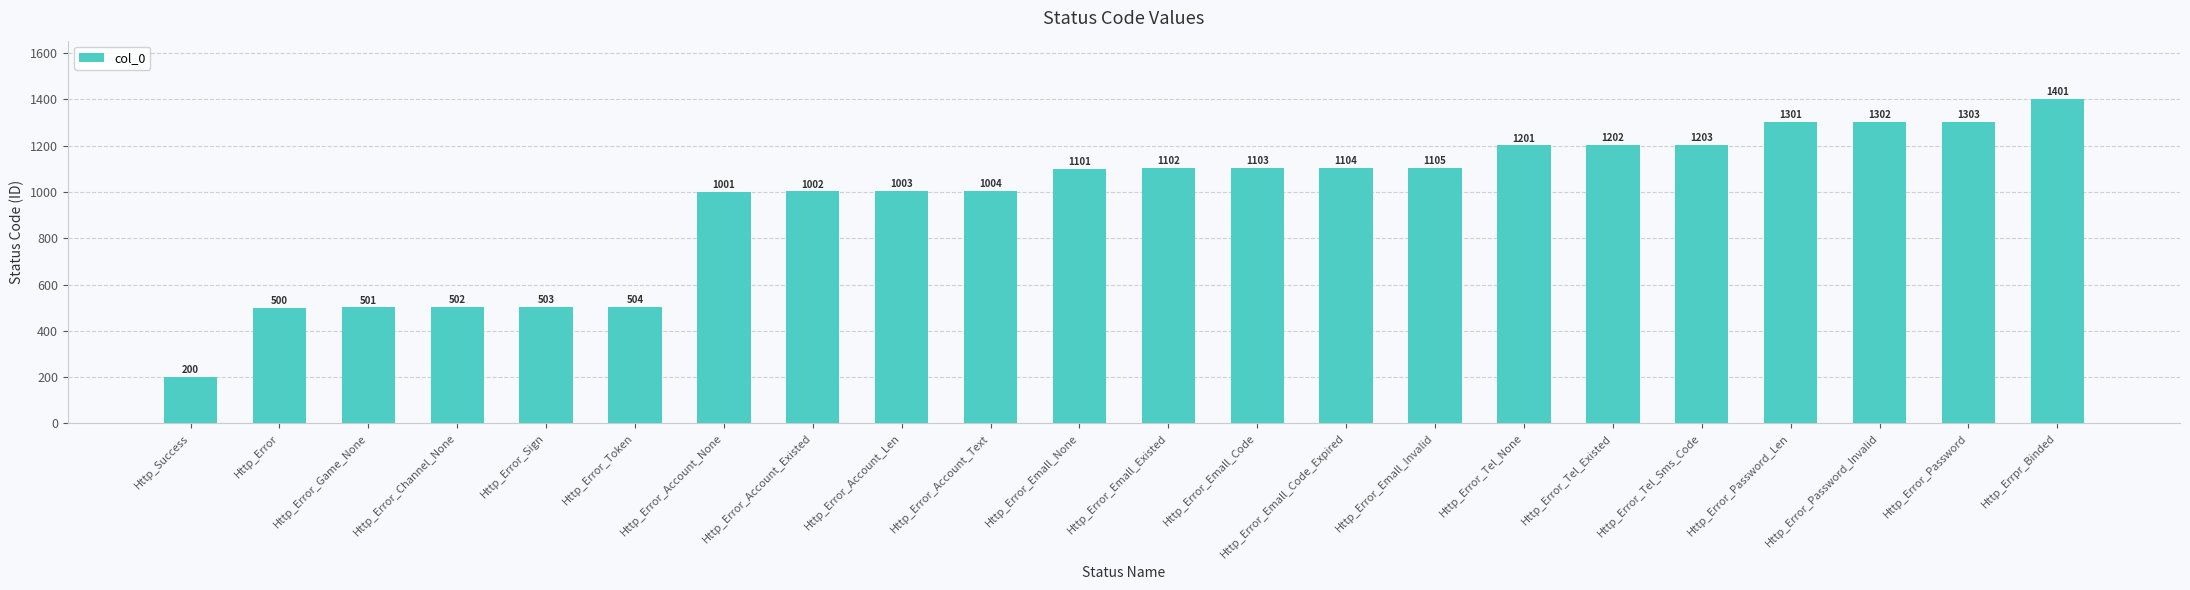

Count the number of data series in this chart.

1